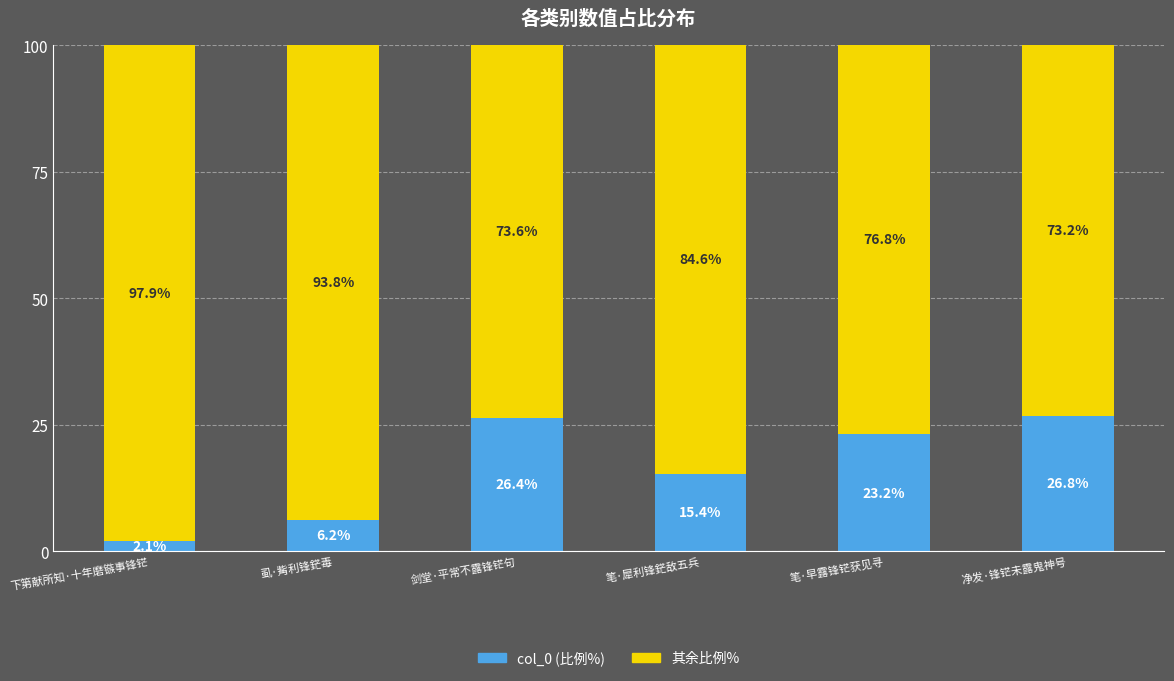

Does the chart contain any negative values?

No